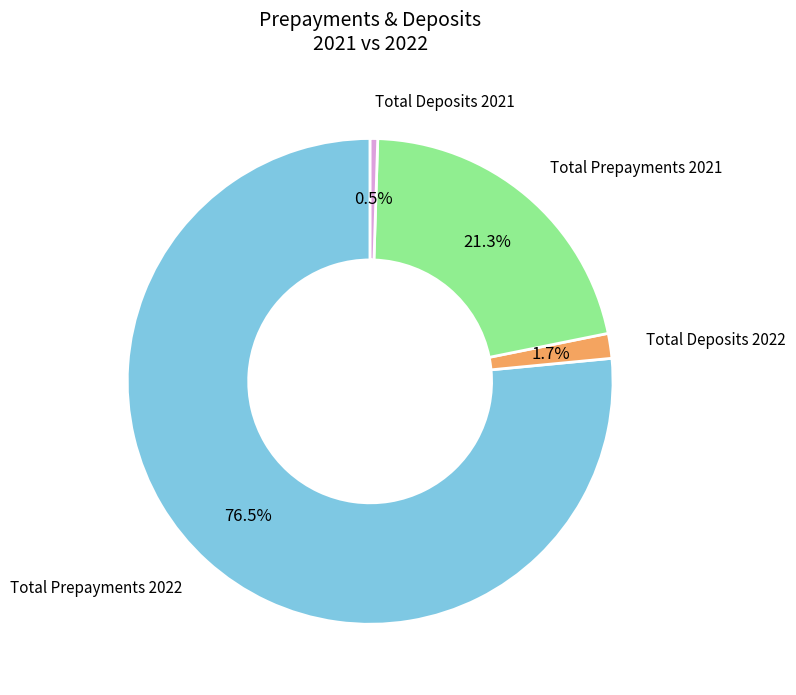

Is there a majority slice in this chart?

Yes